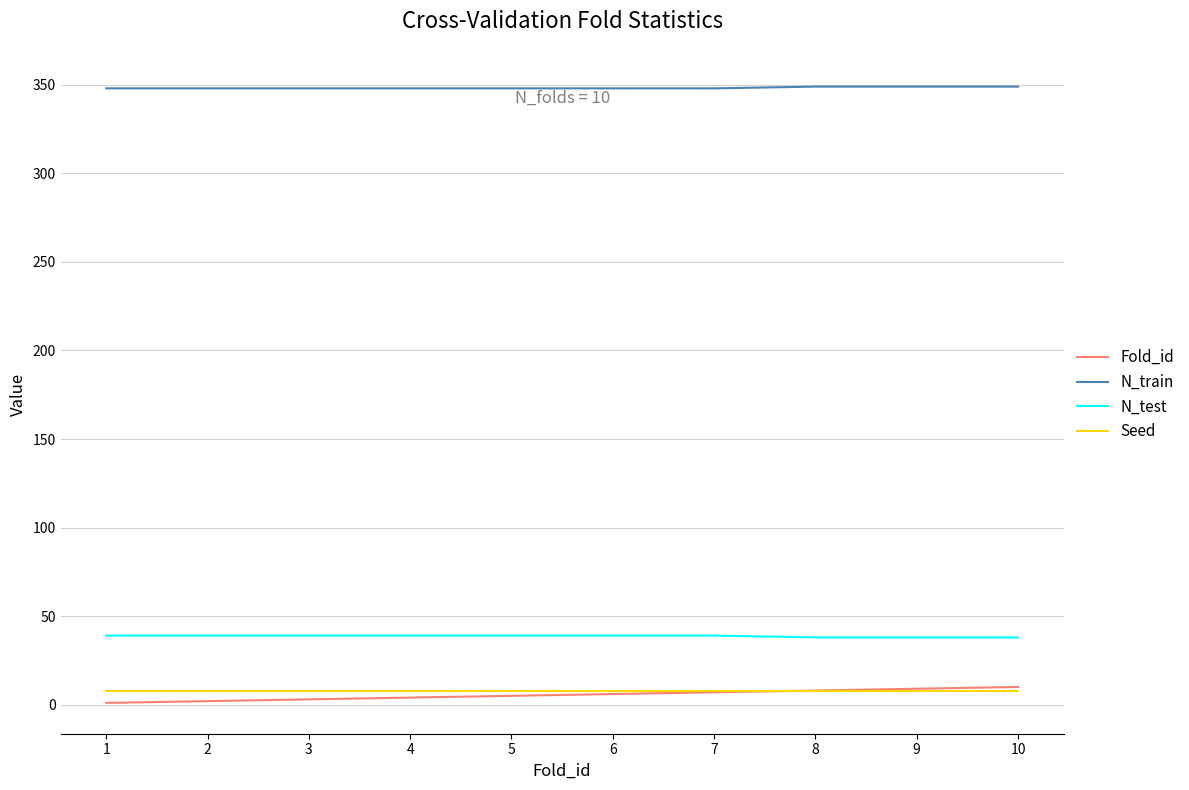

What are all the series names shown in the legend?

Fold_id, N_train, N_test, Seed